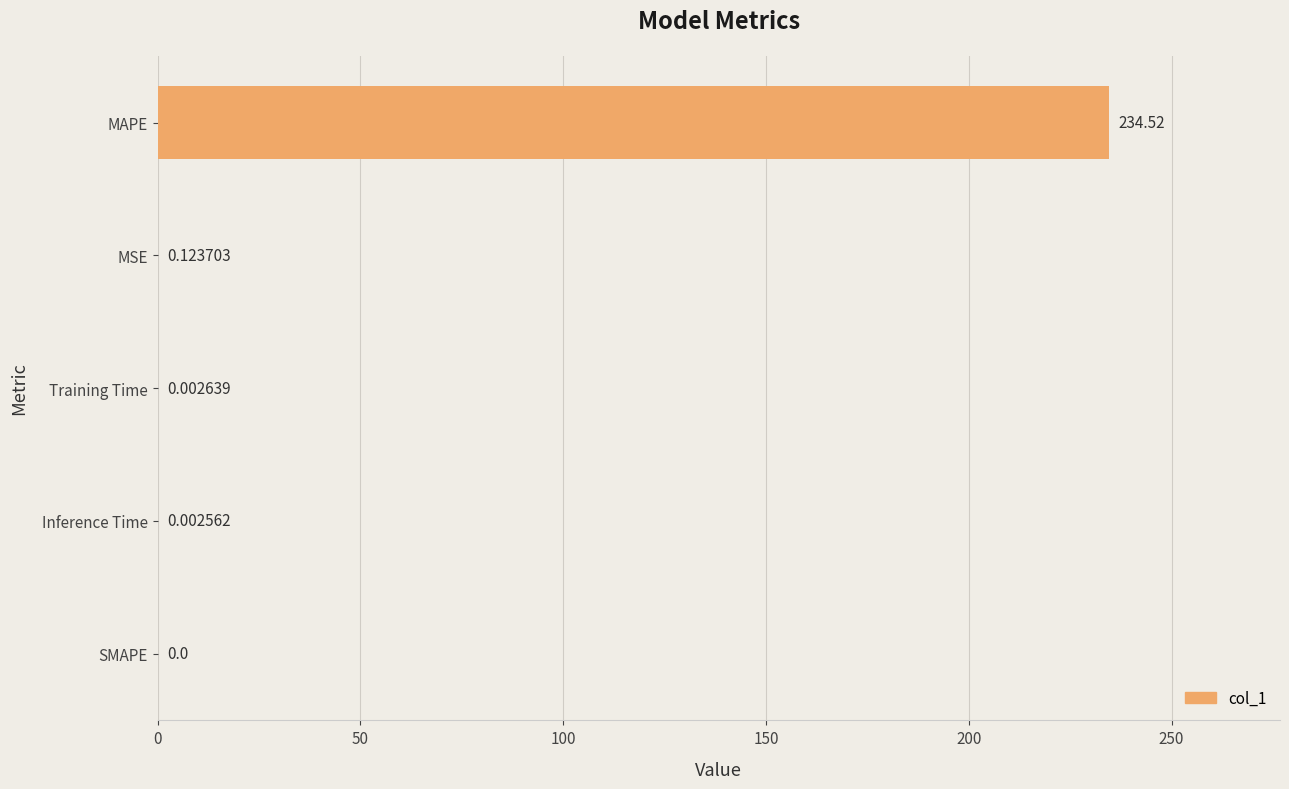

How many values are above zero?

4